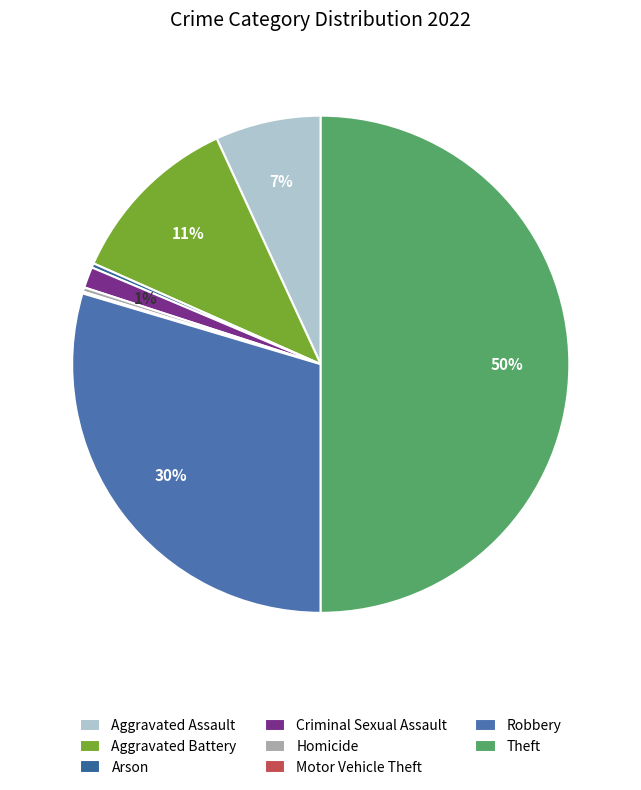

Which category has the biggest portion of the pie?

Theft